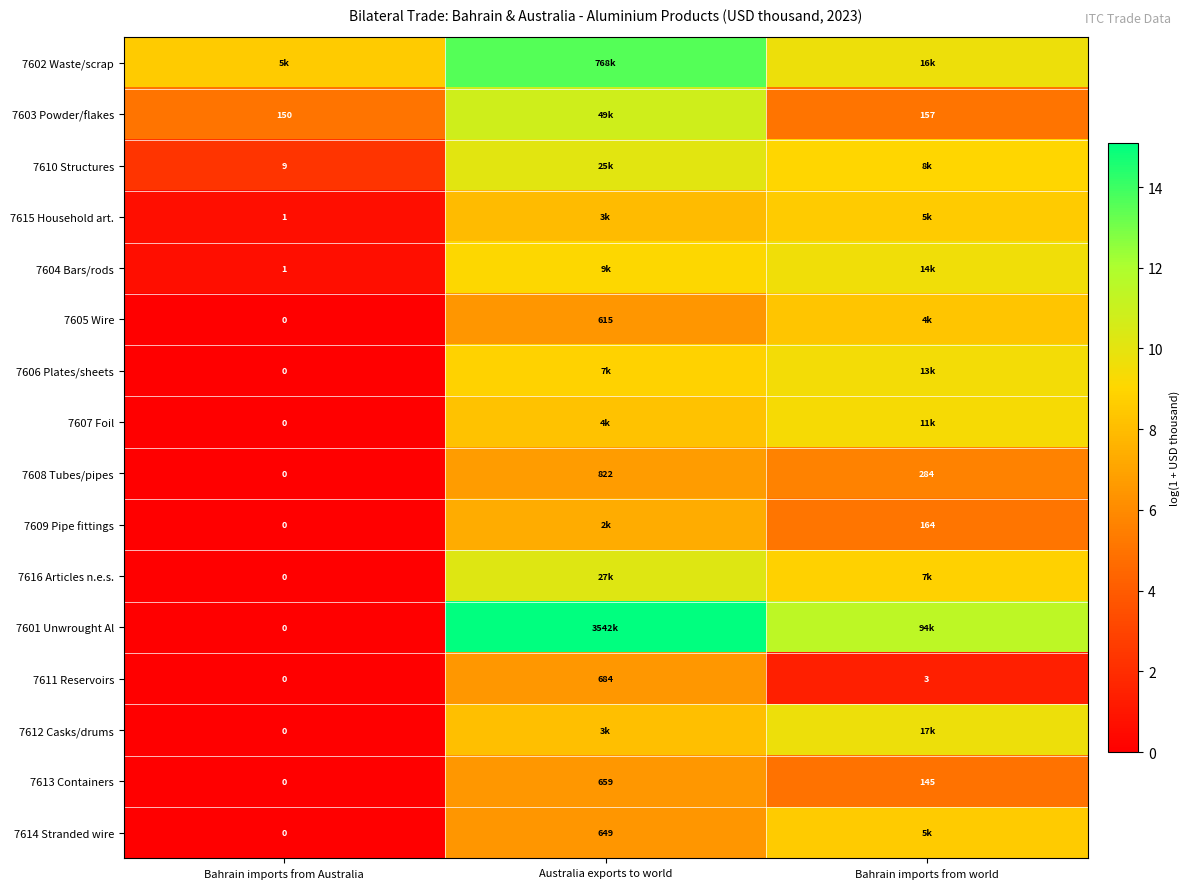

How many values in the 7601 Unwrought Al series are below 11?

1